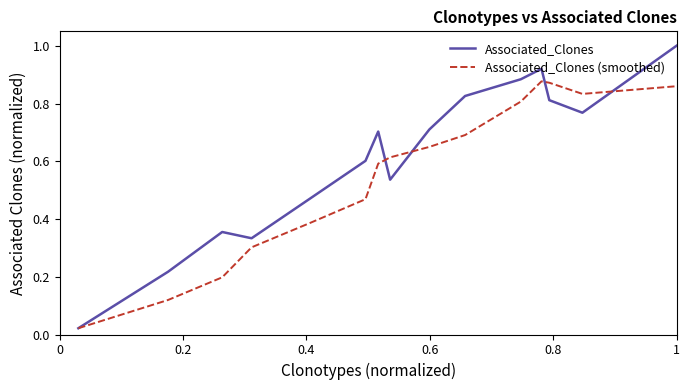

Rank the series by their average value, from highest to lowest.

Associated_Clones, Associated_Clones (smoothed)